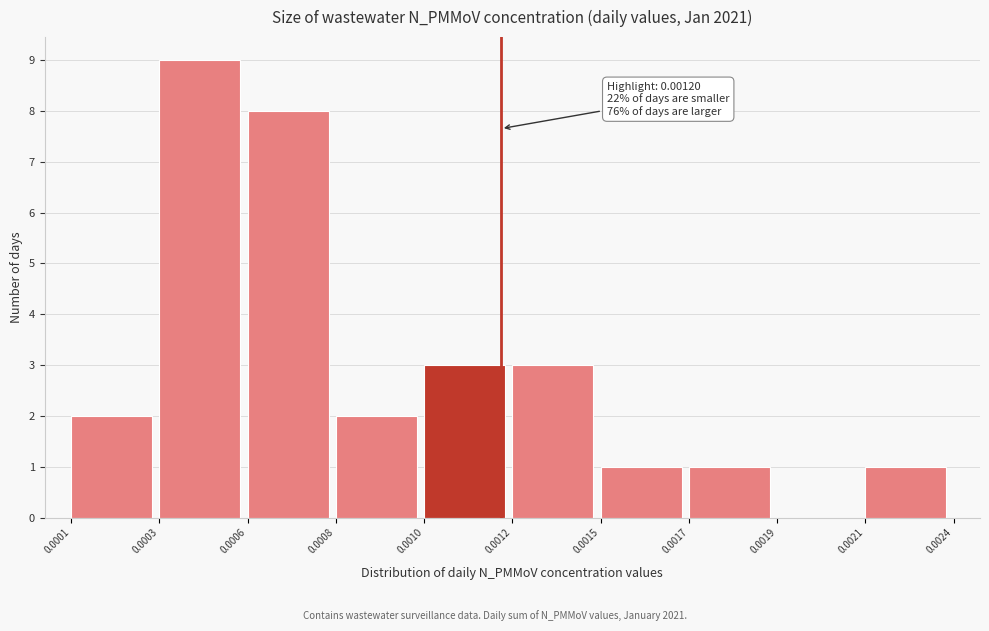

Reading left to right, what are all the values shown in this chart?

0.0001=2	0.0003=9	0.0006=8	0.0008=2	0.0010=3	0.0012=3	0.0015=1	0.0017=1	0.0019=0	0.0021=1